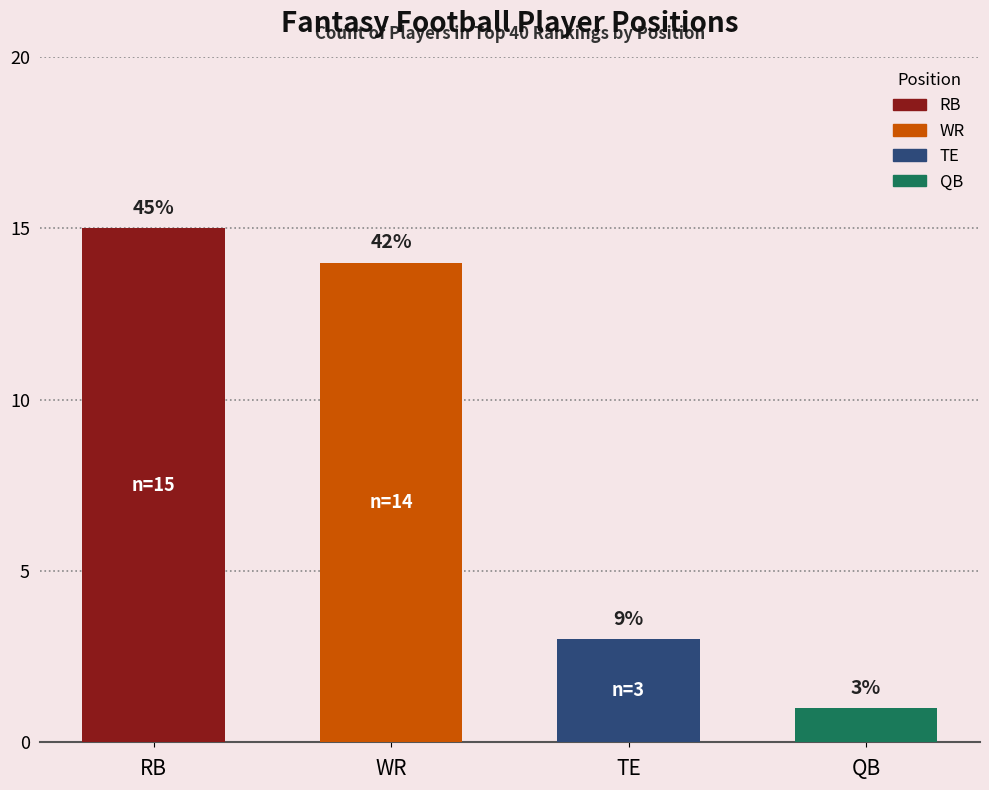

How many bars are there in total?

4